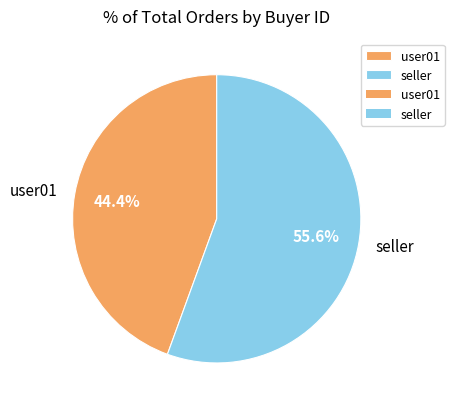

What is the smallest slice in the pie chart?

user01